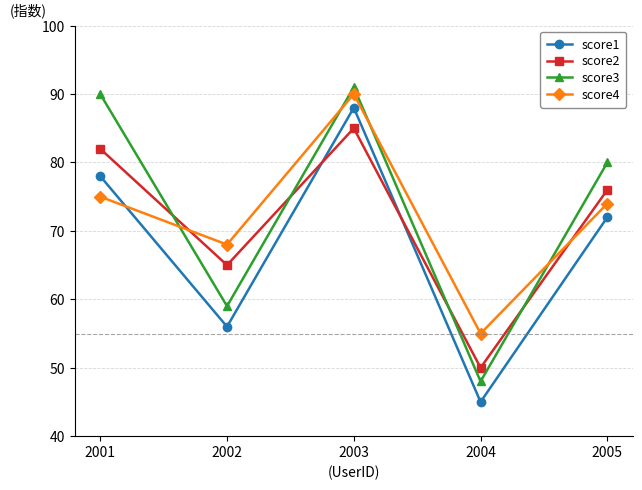

Which label corresponds to the largest value in the chart?

2003